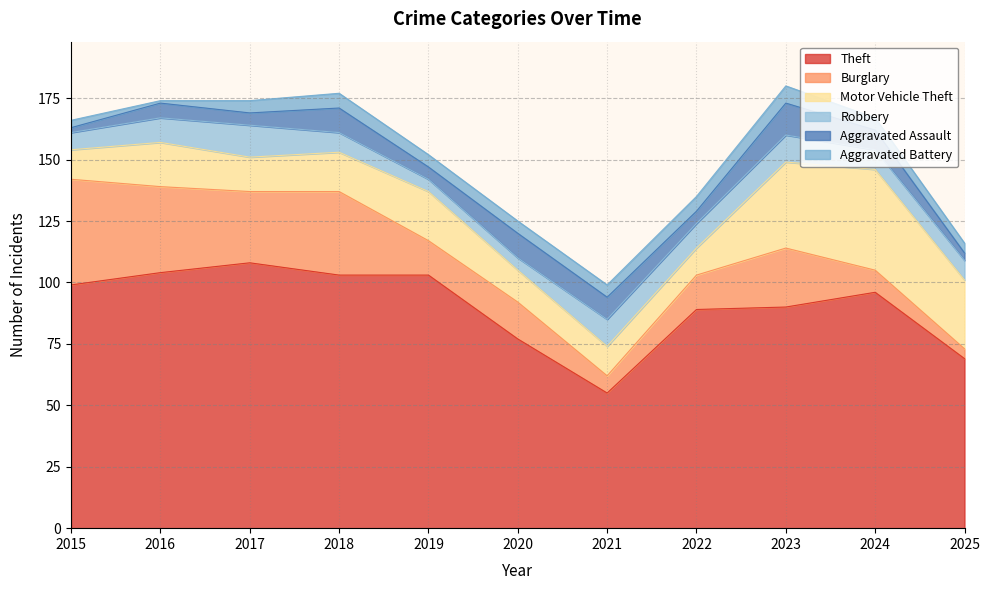

List the series in order of their peak value, highest first.

Theft, Burglary, Motor Vehicle Theft, Robbery, Aggravated Assault, Aggravated Battery